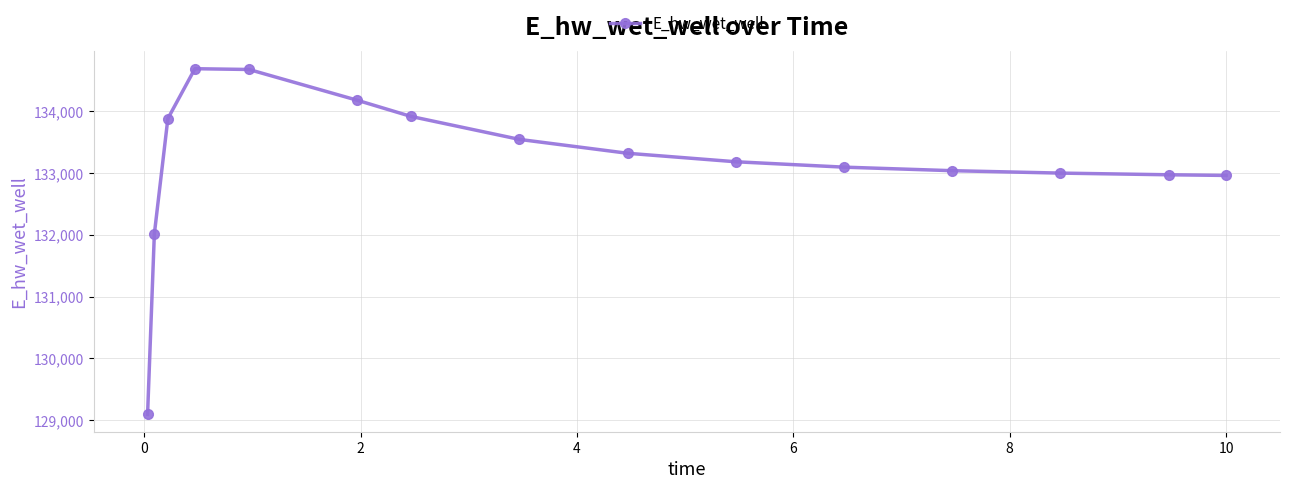

What is the average value?

133168.6